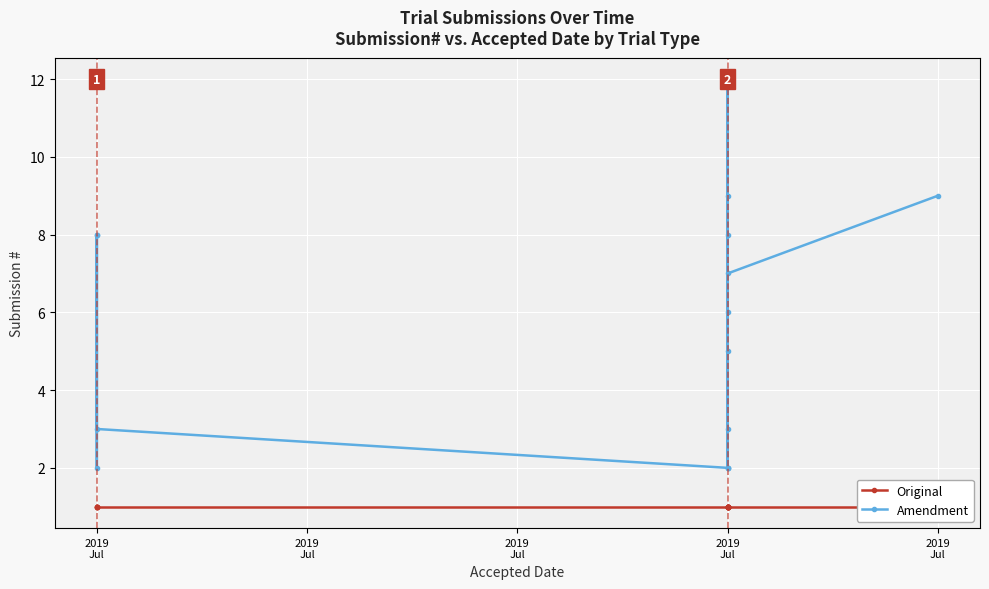

Between 2019
Jul and 14, which series saw the biggest shift?

Amendment